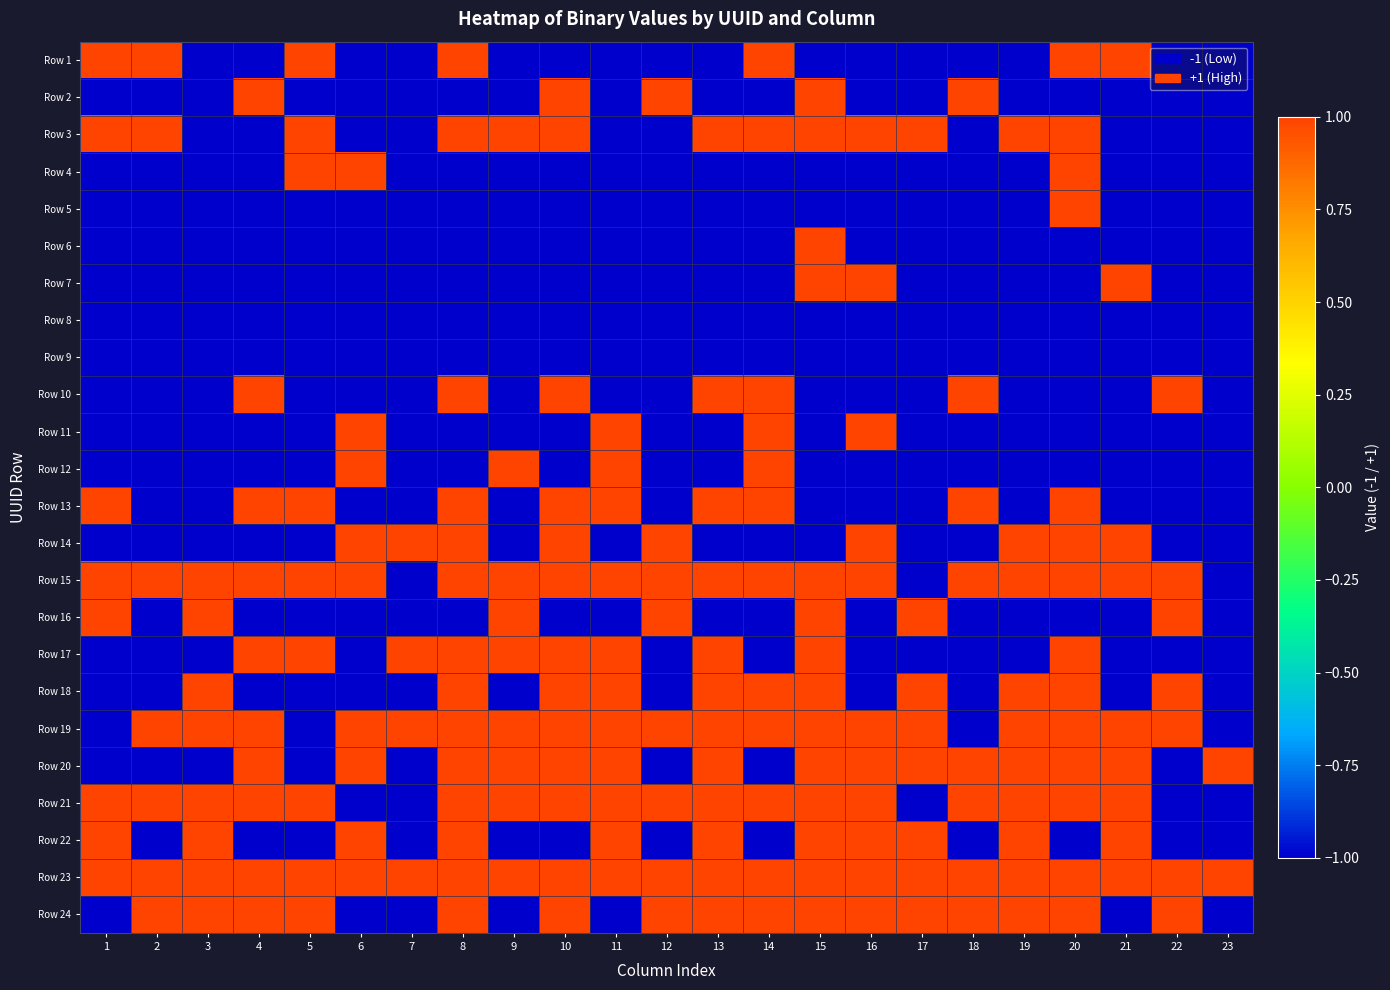

What is the smallest value displayed?

-1